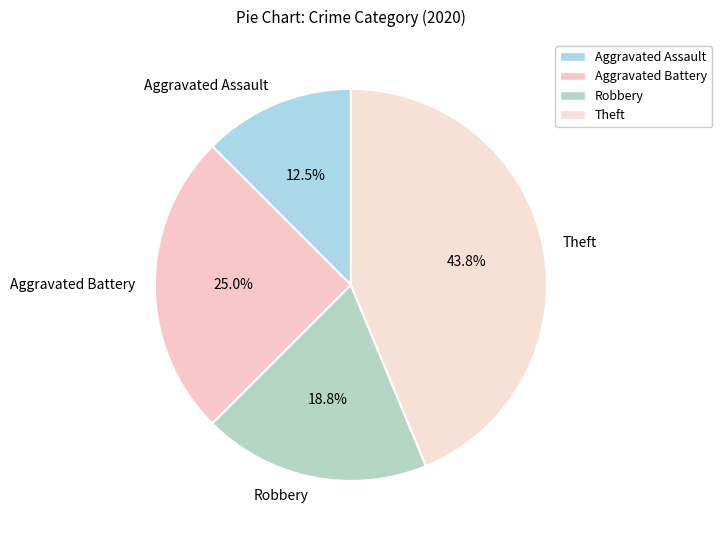

Is Aggravated Battery the majority of the pie?

No